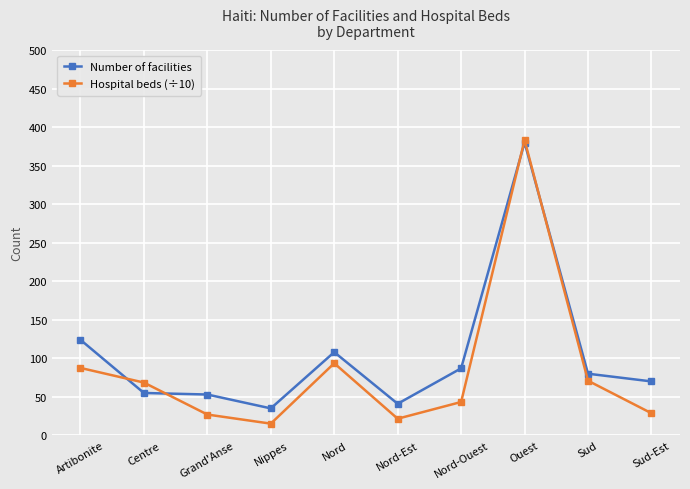

How many interior local peaks does the Hospital beds (÷10) series have?

2